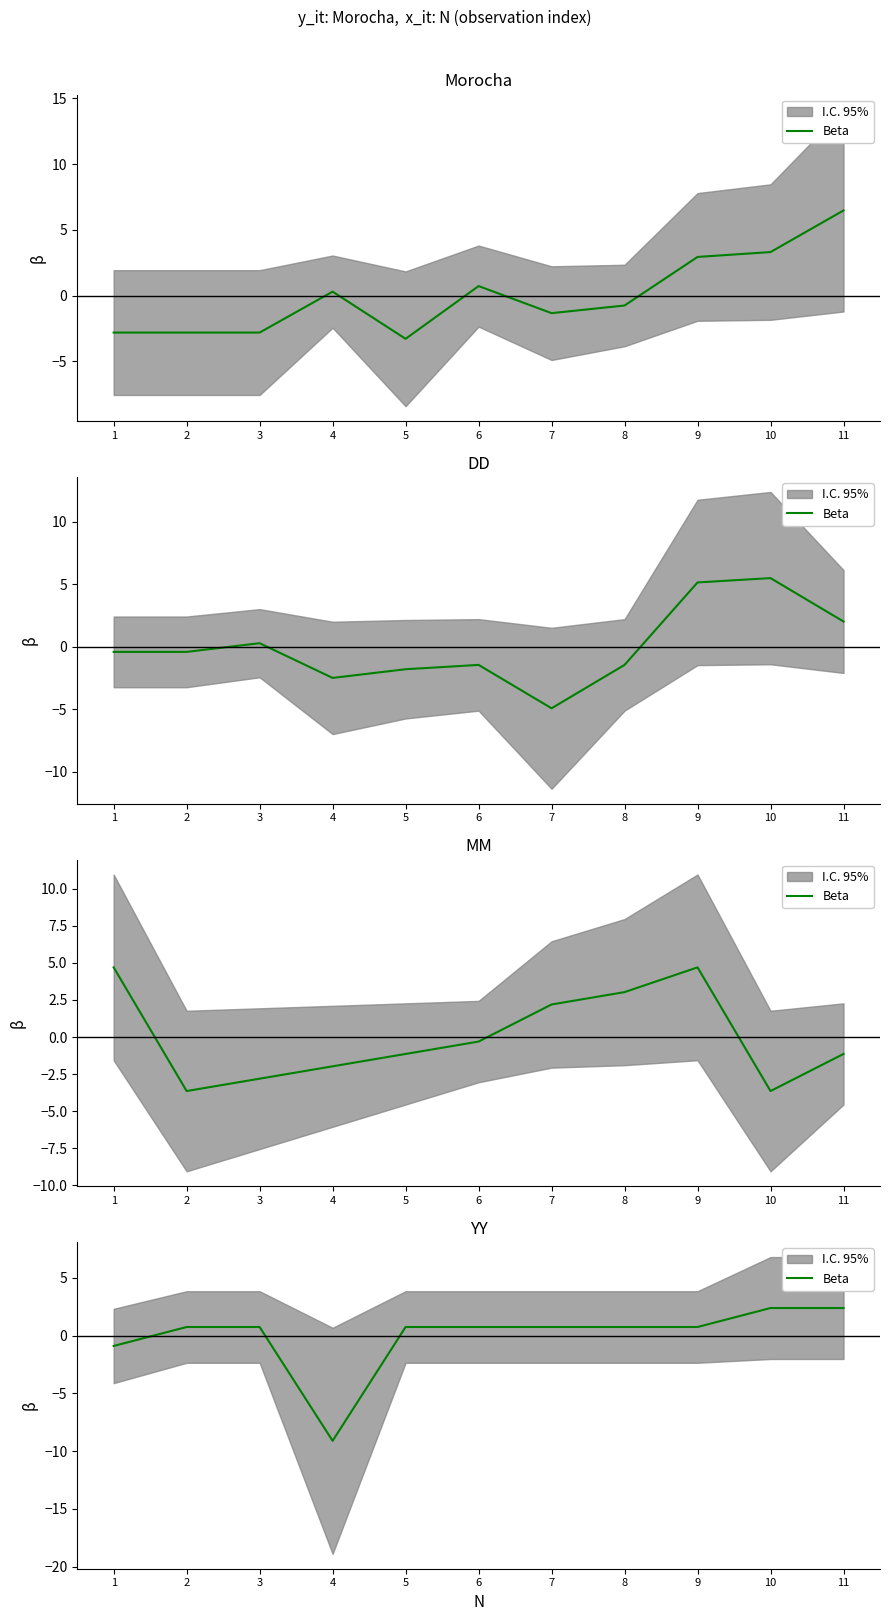

True or false: the data has more than 0 interior local peaks.

False